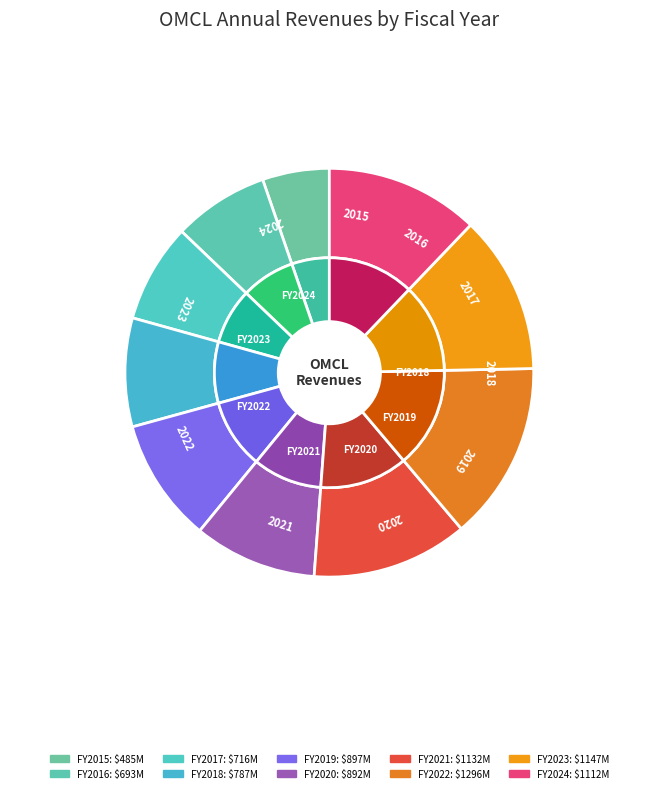

True or false: 2015 accounts for 20% of the total.

False